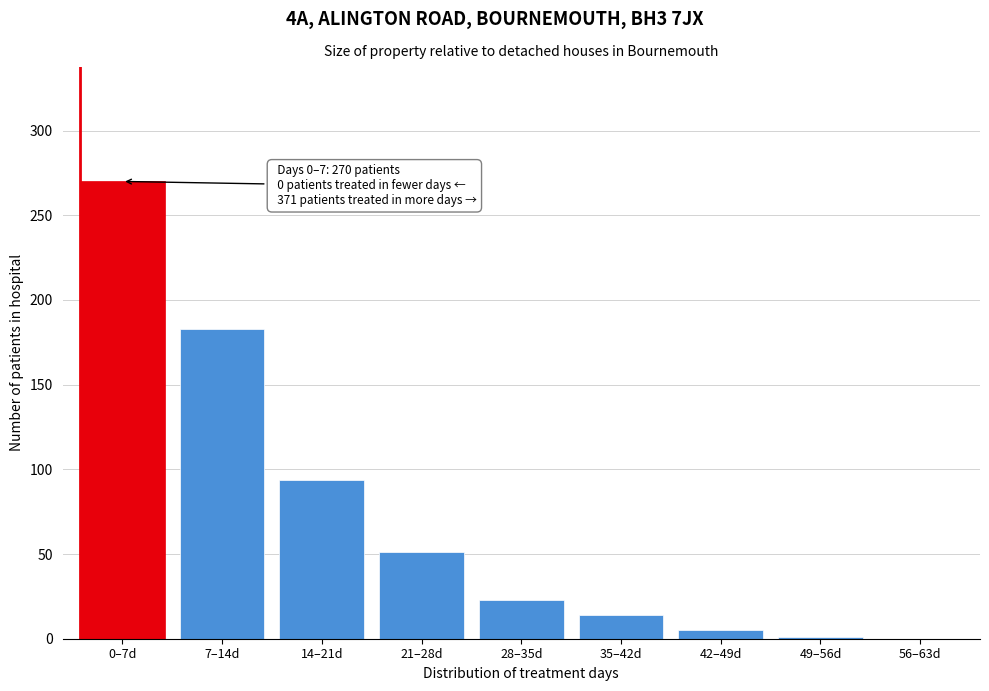

The value at 14–21d is 94. True or false?

True